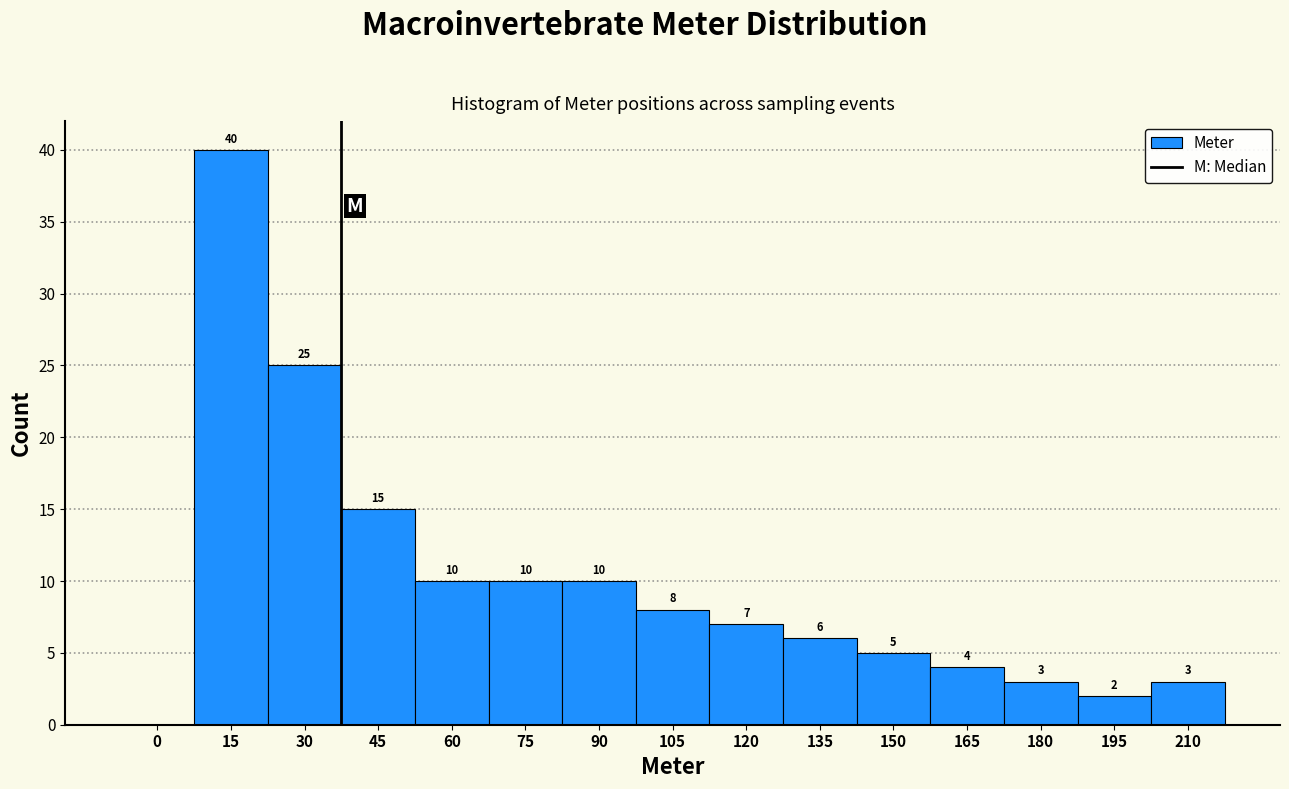

Reading left to right, list all the values displayed in this chart.

0=0	15=40	30=25	45=15	60=10	75=10	90=10	105=8	120=7	135=6	150=5	165=4	180=3	195=2	210=3